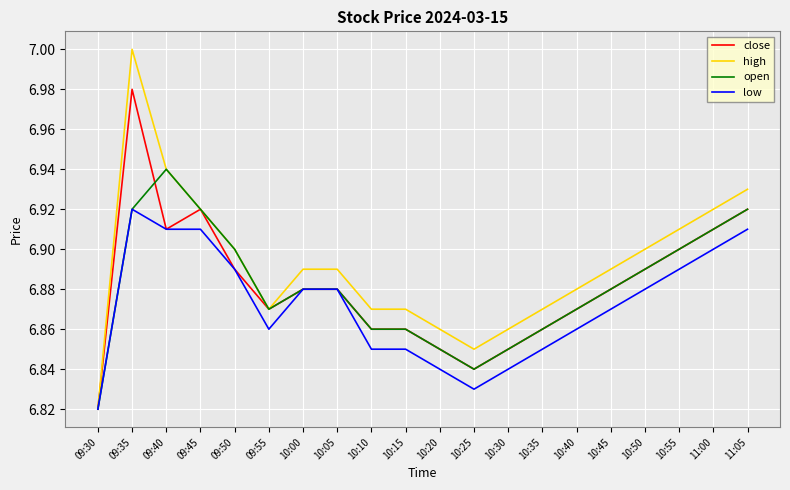

Where is low nearest to the value 6?

09:30